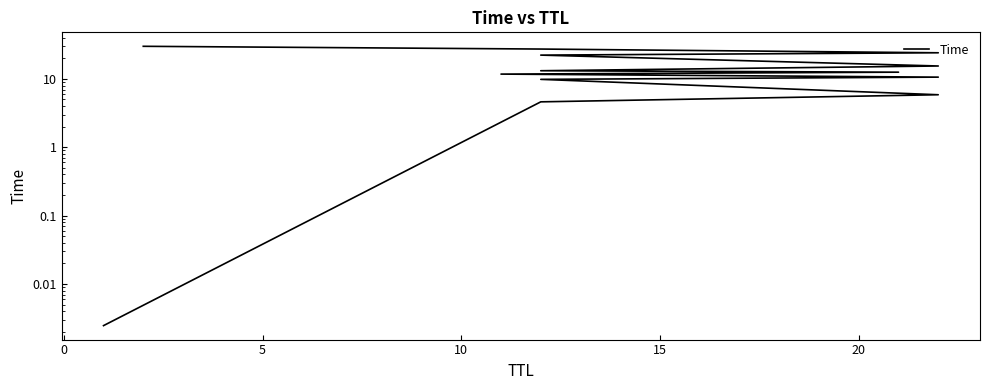

How many lines are shown in the chart?

1